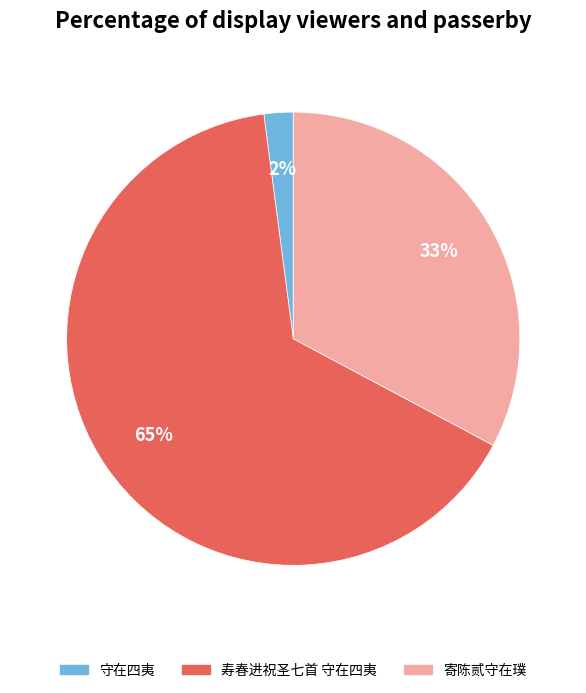

Rank the categories by value from lowest to highest.

守在四夷, 寄陈贰守在璞, 寿春进祝圣七首 守在四夷